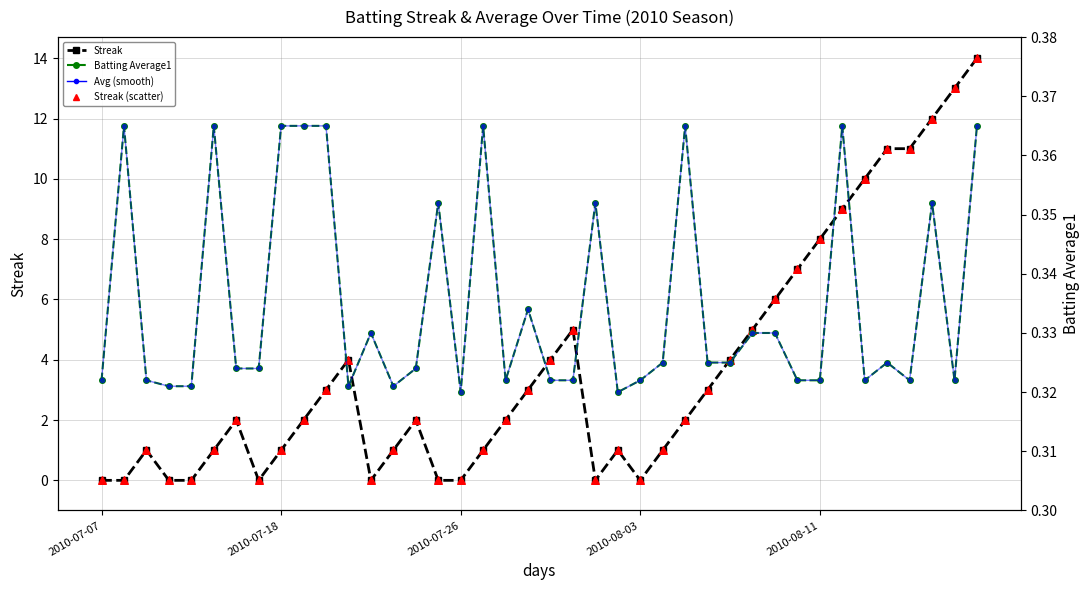

At how many categories does at least one series exceed 8?

7